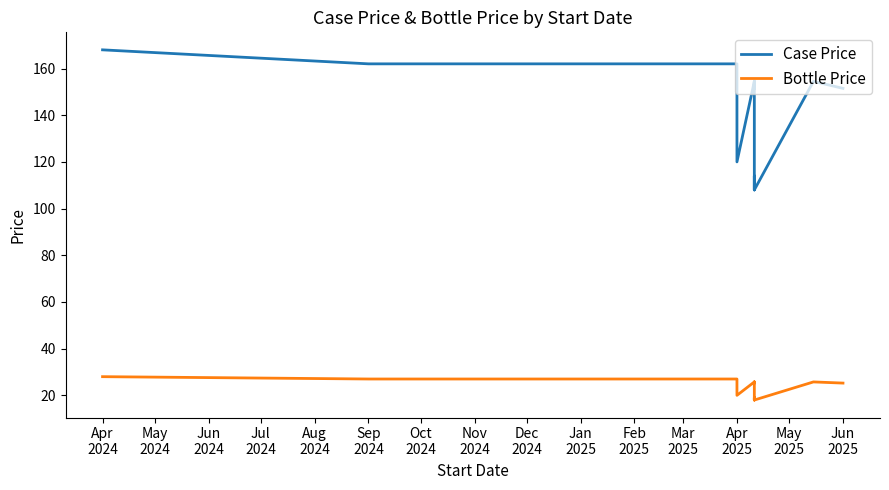

At which category does the chart reach its peak across all series?

Apr
2024